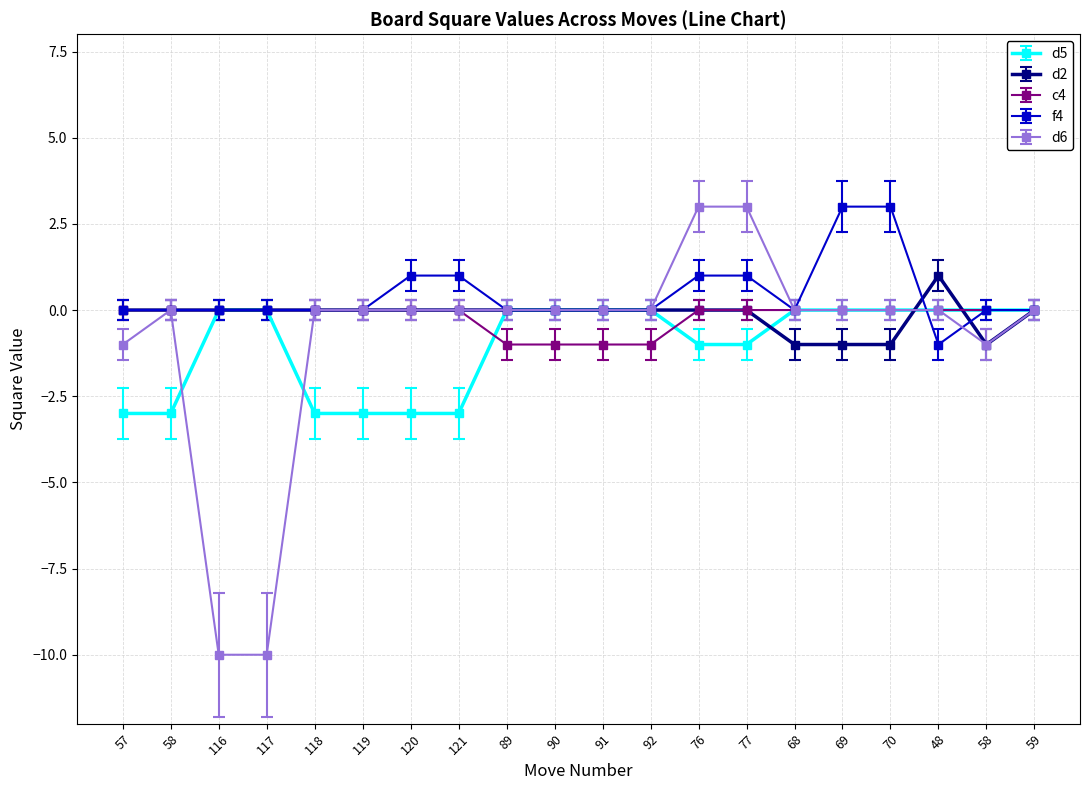

How many categories are shown in the chart?

20